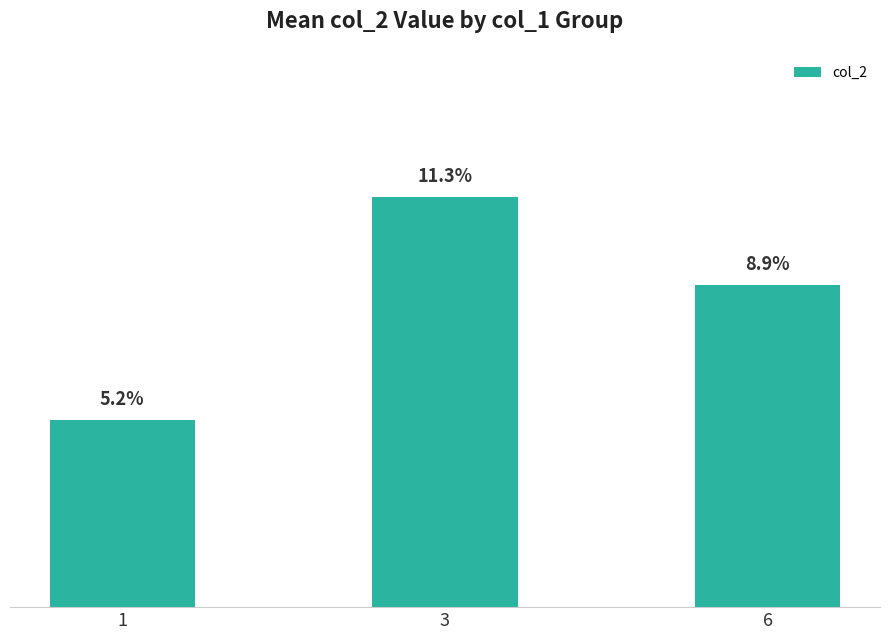

Does the chart contain any negative values?

No